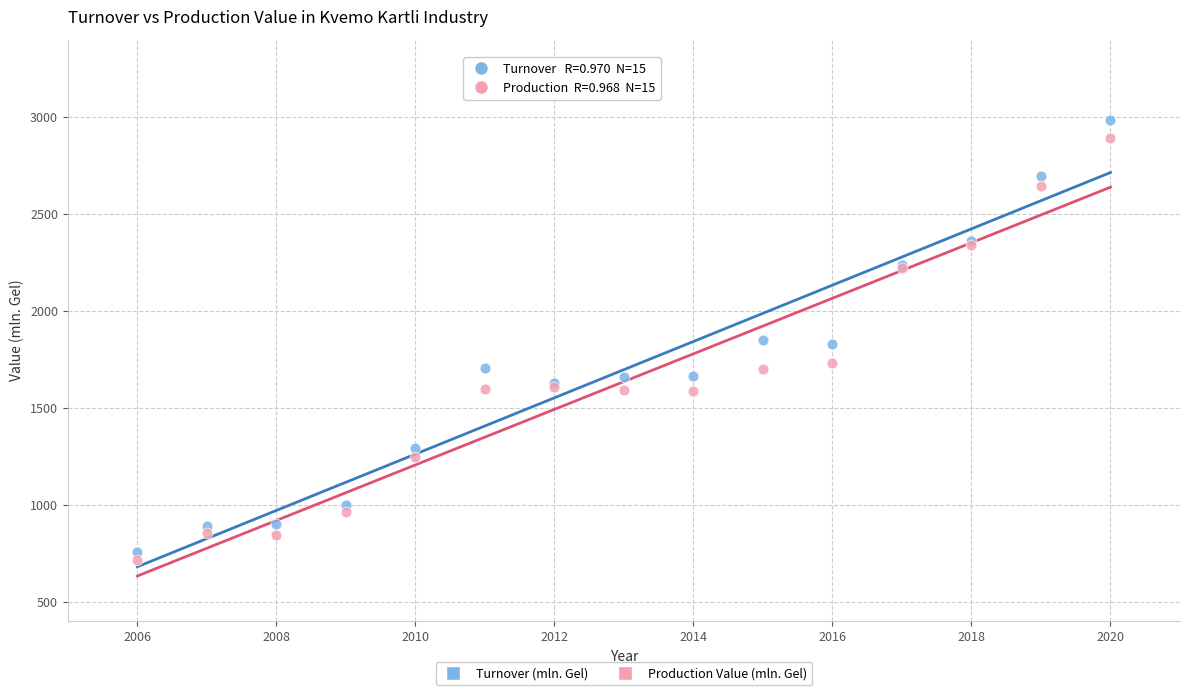

Which series has the widest spread of Y values?

Turnover (mln. Gel)